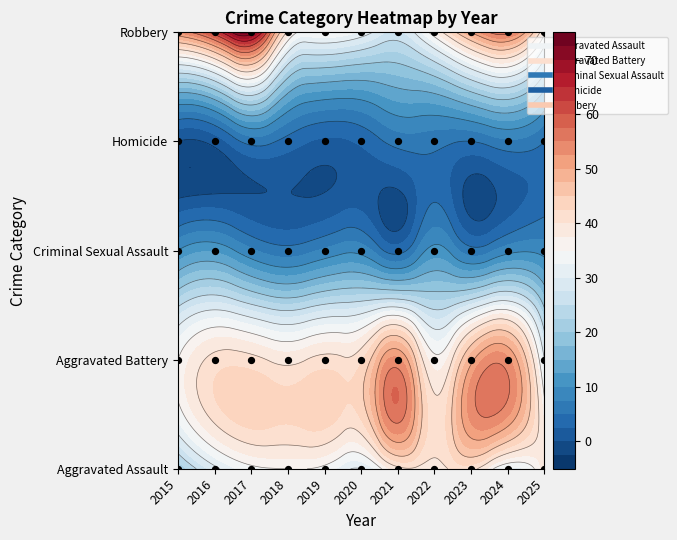

Rank the series by their maximum value, from highest to lowest.

Robbery, Aggravated Battery, Aggravated Assault, Criminal Sexual Assault, Homicide